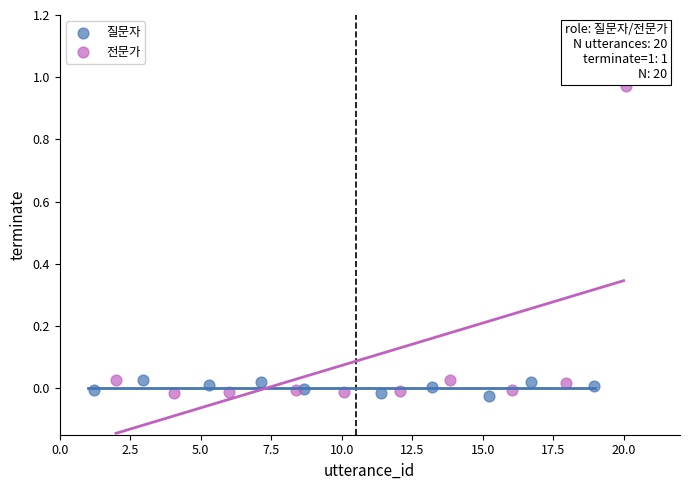

Which series has the widest spread of Y values?

전문가